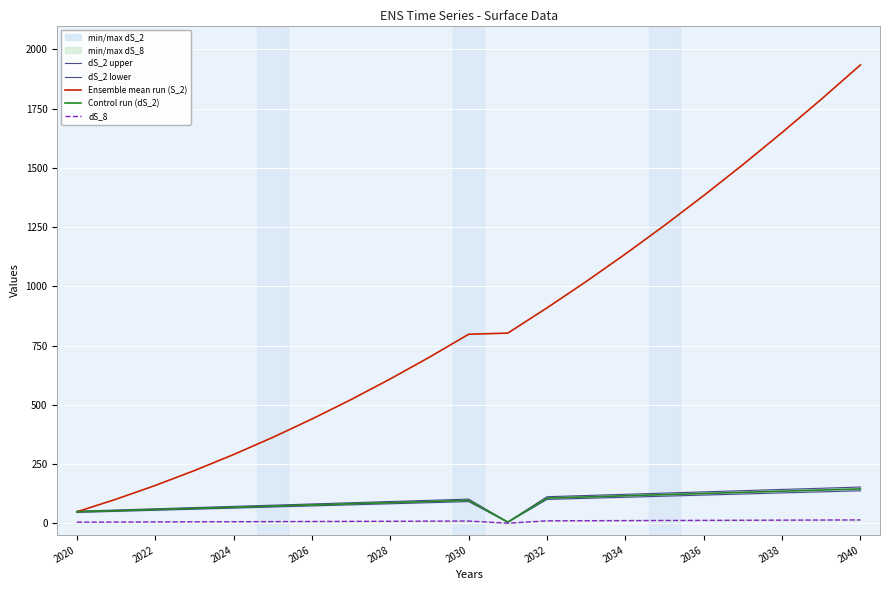

The dS_8 series shows 7.6 at 2026. True or false?

True